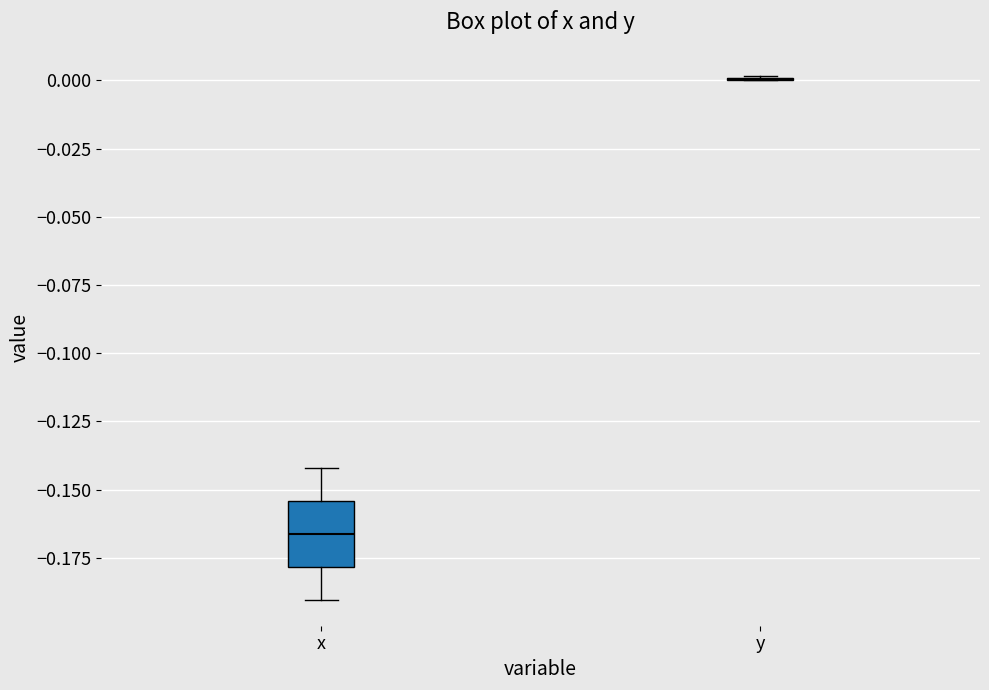

Reading left to right, transcribe this box plot: for each box, give where its median line is, the range the box spans, and where its two whiskers end, as read against the y-axis. The values are not printed on the chart, so give them approximately, as read against the axis.

x: median -0.165, box -0.180 to -0.155, whiskers -0.190 to -0.140
y: box collapsed to a line at 0.000, whiskers 0.000 to 0.000